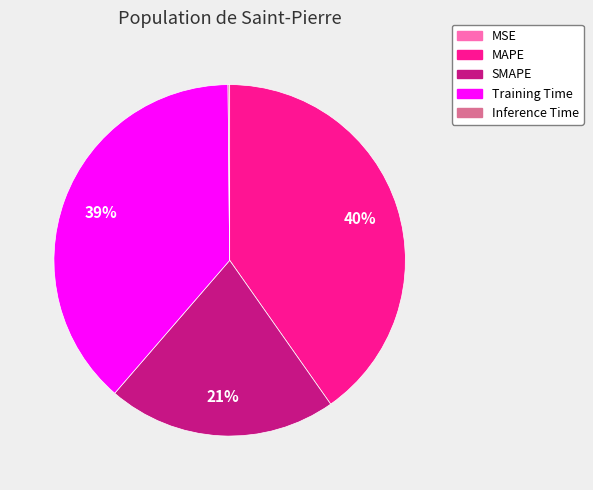

Is there a majority slice in this chart?

No